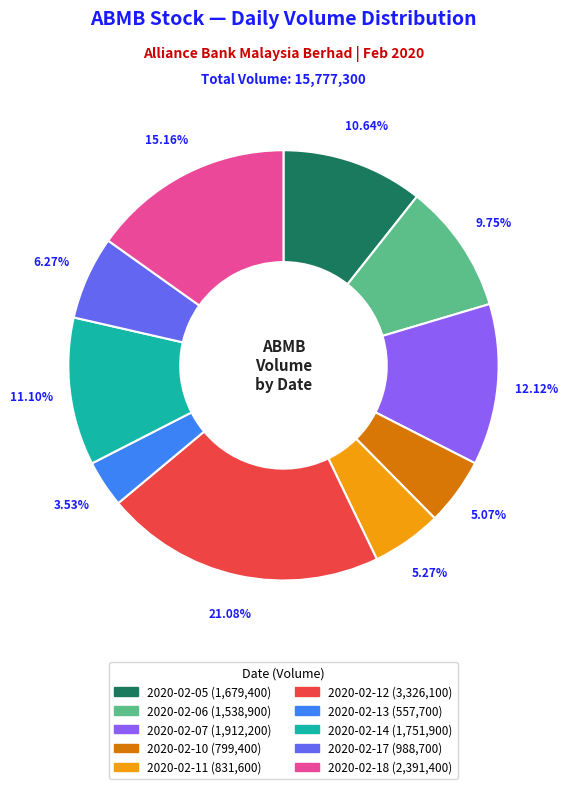

Combined, do 2020-02-05 and 2020-02-14 account for over 50%?

No